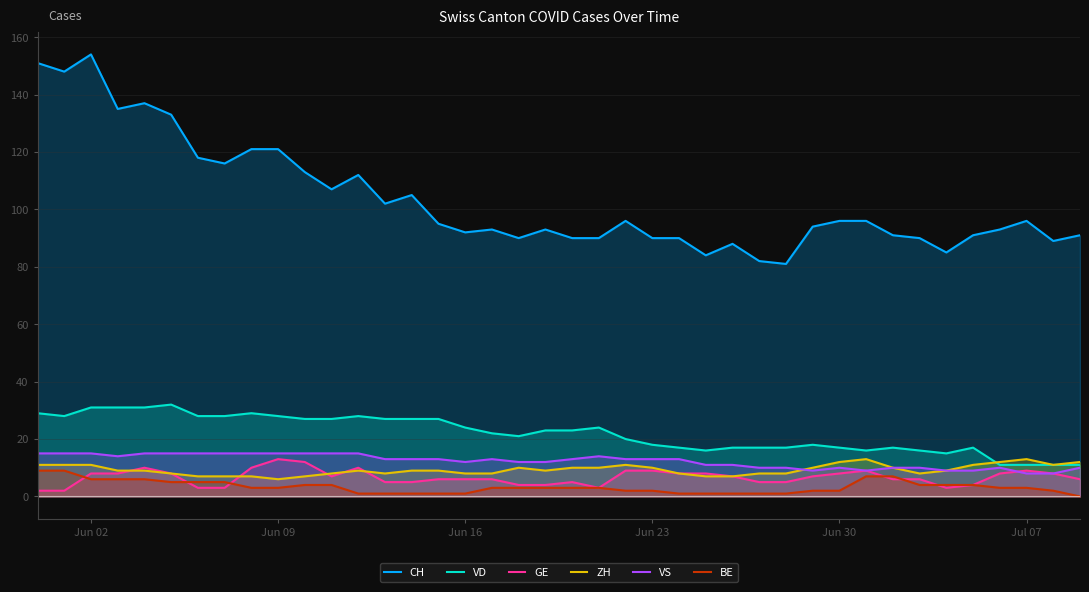

In CH, how many points are higher than both neighbors (excluding endpoints)?

9